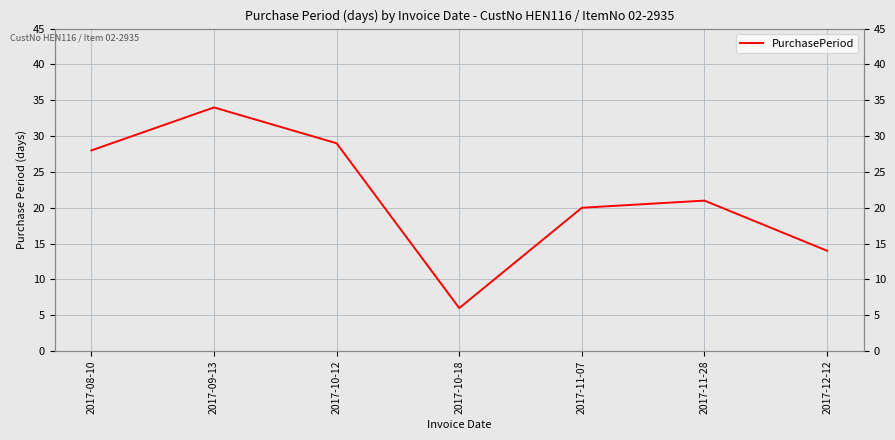

At which category does the data reach its first local valley?

2017-10-18